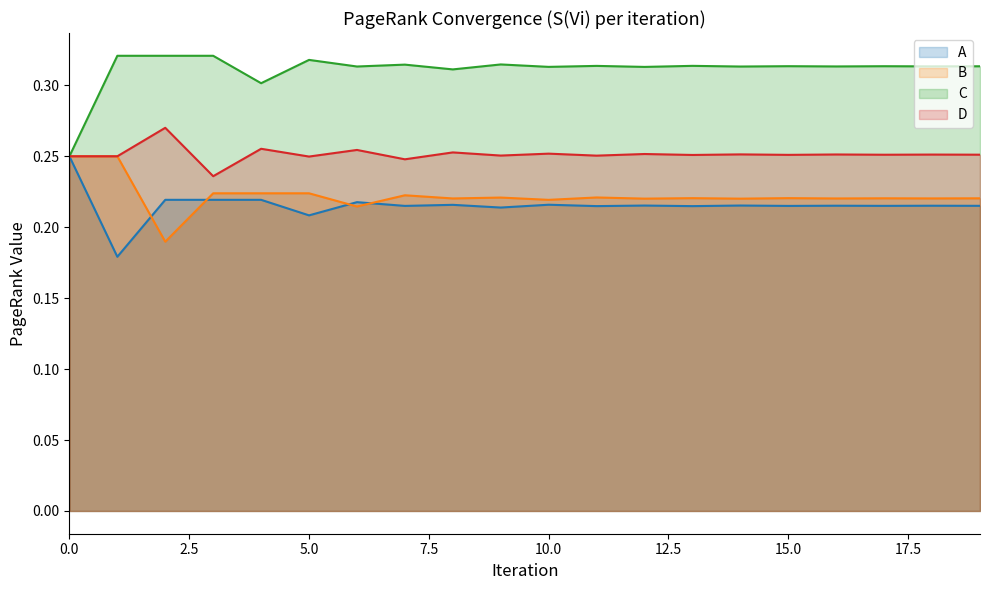

Count the number of data series in this chart.

4